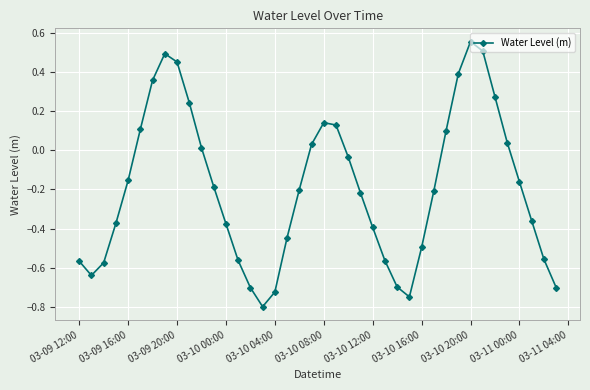

True or false: there are more than 1 points higher than both neighbors.

True